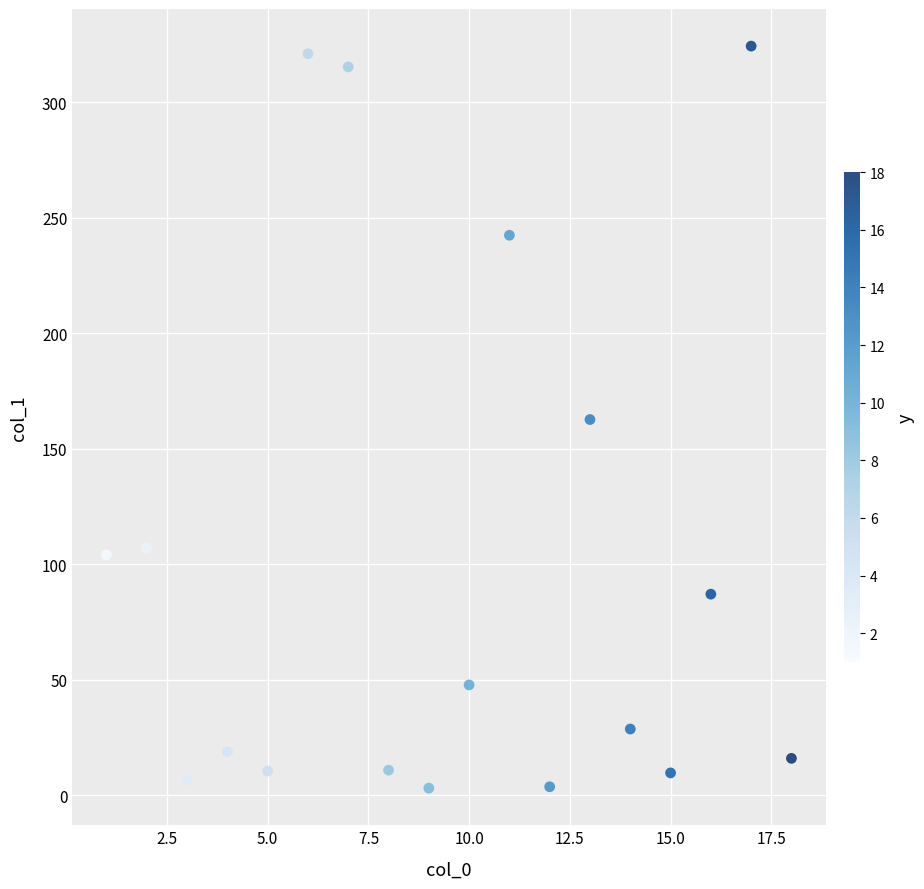

What is the range of X values (max minus min)?

17.0